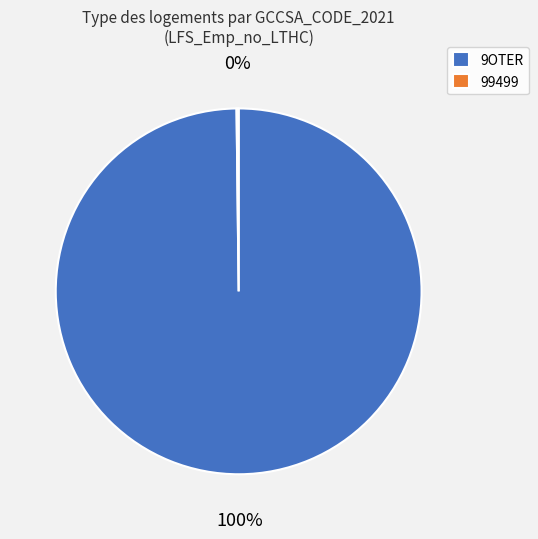

Which category accounts for the majority?

9OTER